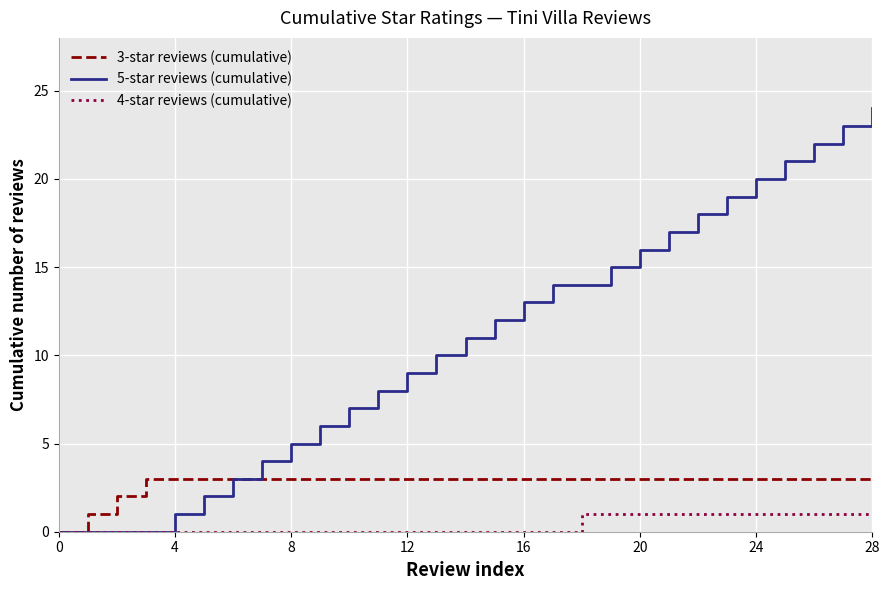

Which series has the largest range (max minus min)?

5-star reviews (cumulative)